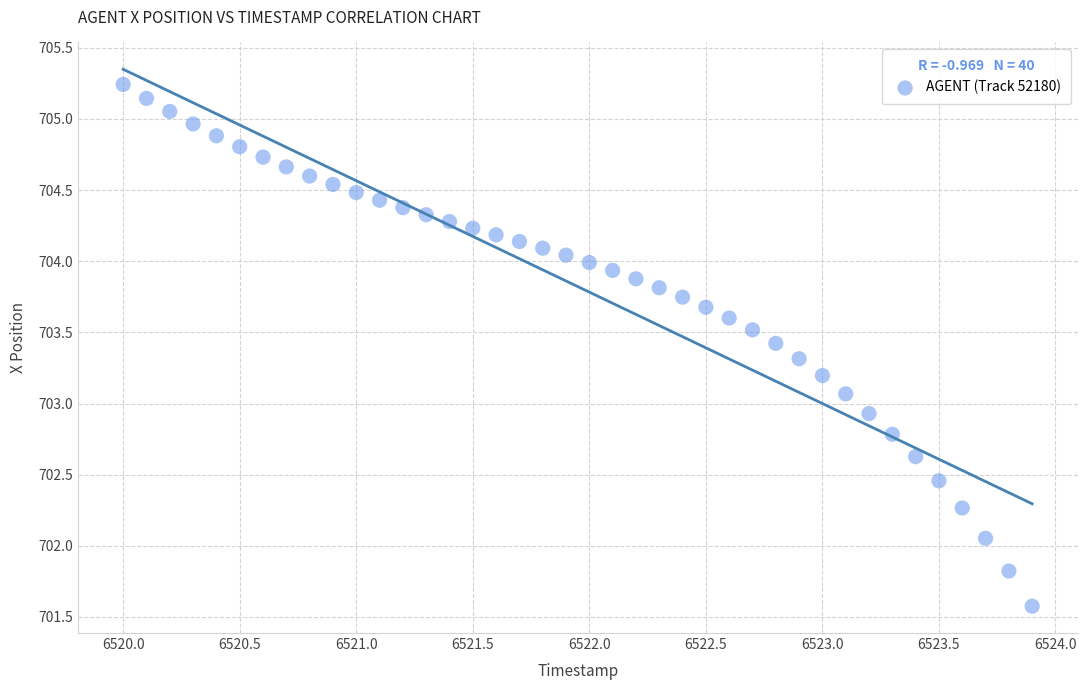

What is the range of Y values (max minus min)?

3.7